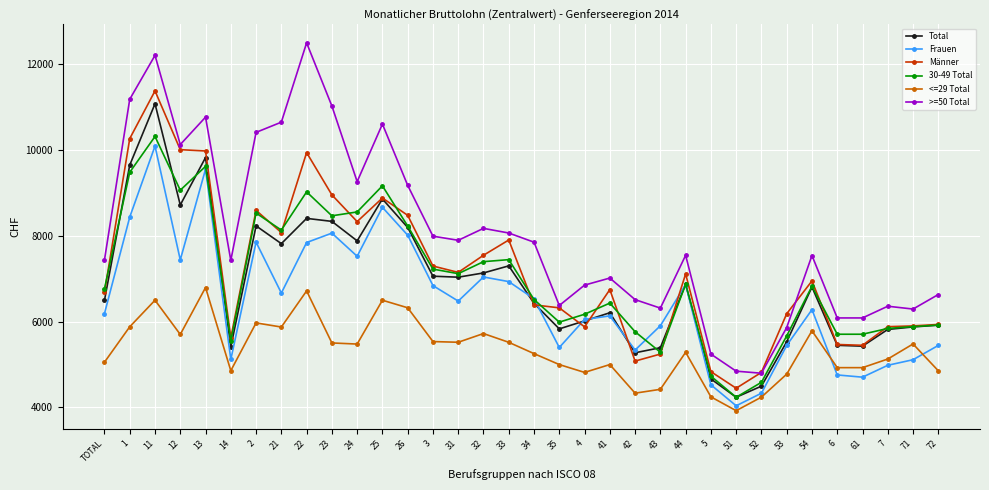

What is the difference between the second highest and minimum values in the Männer series?

5820